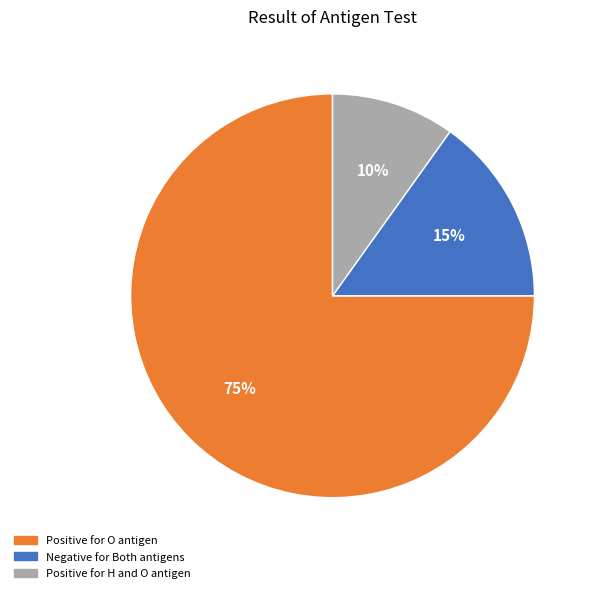

To the nearest percent, what is the average slice percentage?

33%